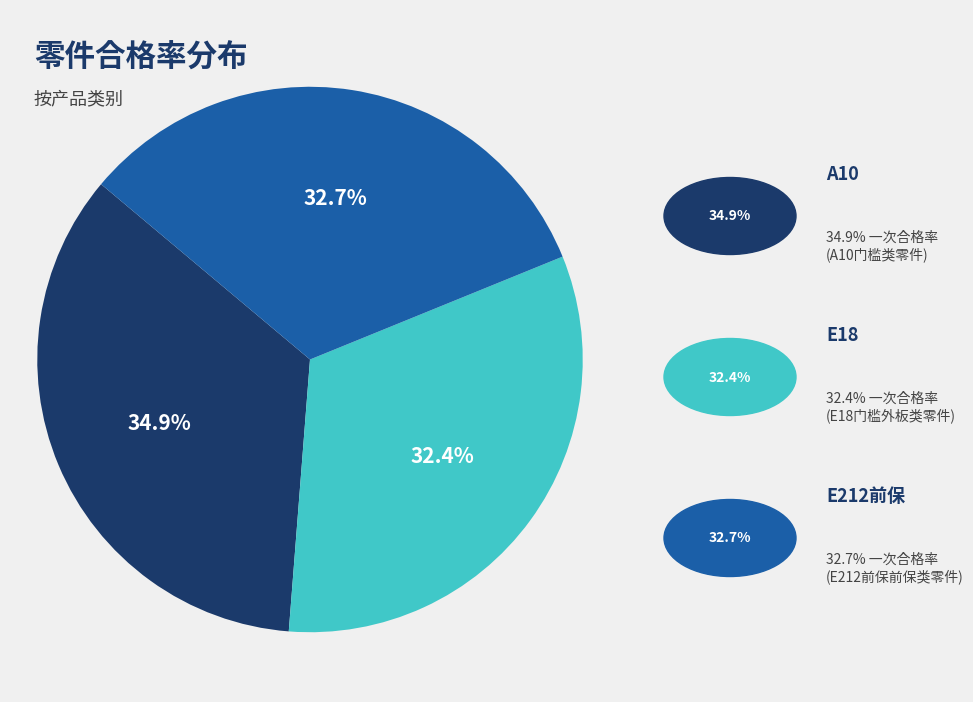

Is there any slice that represents more than half of the pie?

No